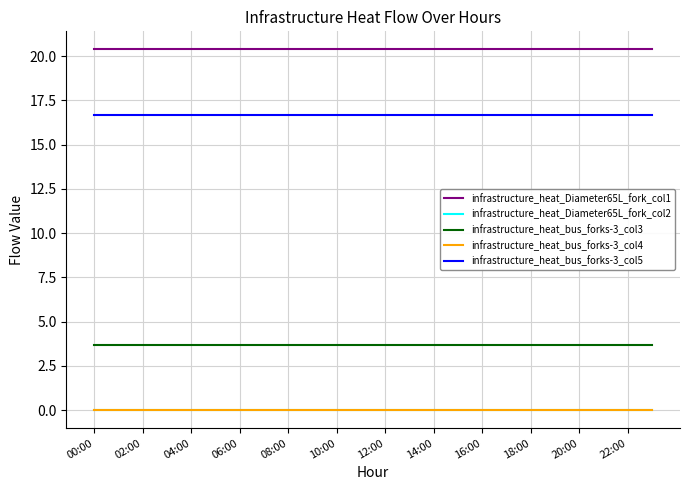

How many infrastructure_heat_Diameter65L_fork_col1 values are between 20 and 21?

24